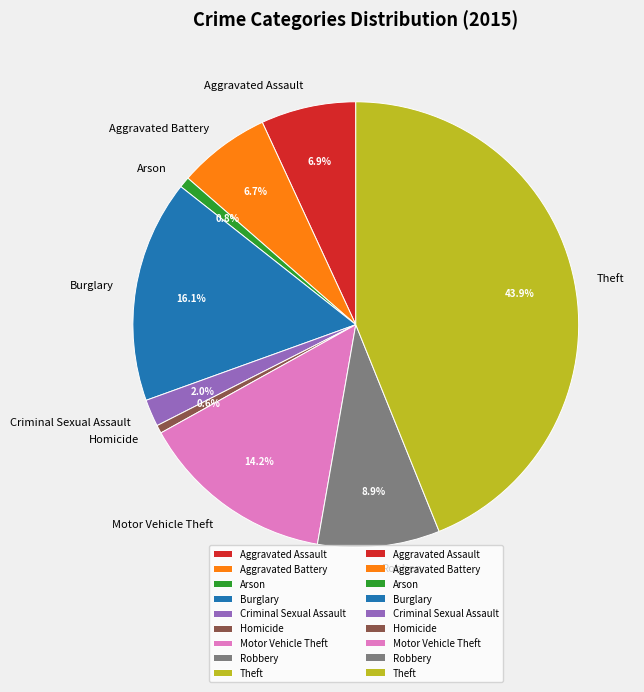

Does any single category account for the majority?

No